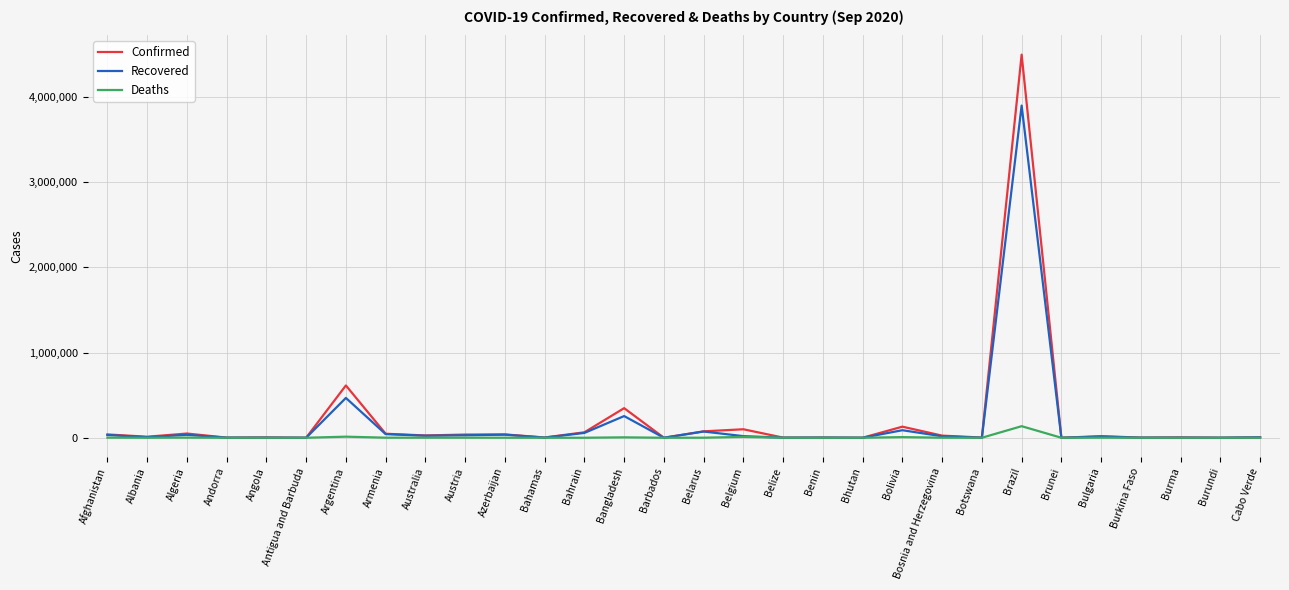

At how many categories does at least one series exceed 4324488?

1